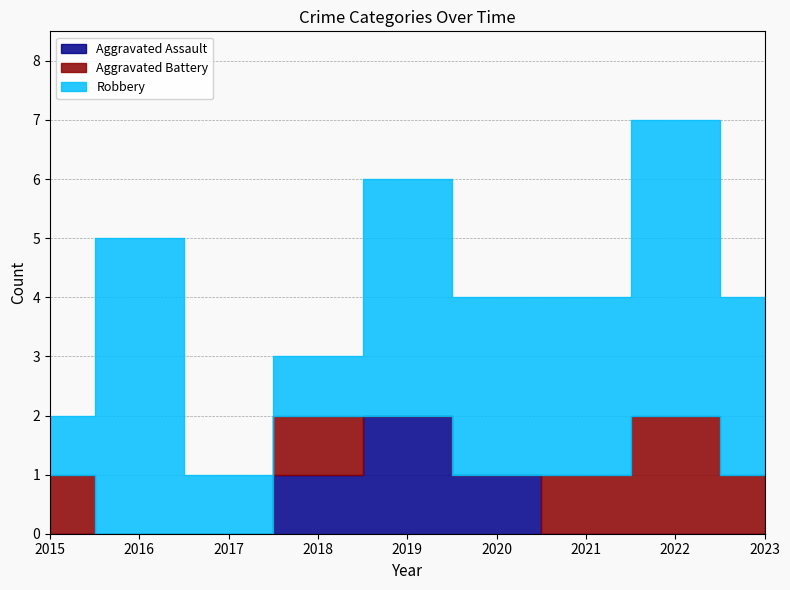

The Aggravated Assault series shows 0 at 2018. True or false?

False